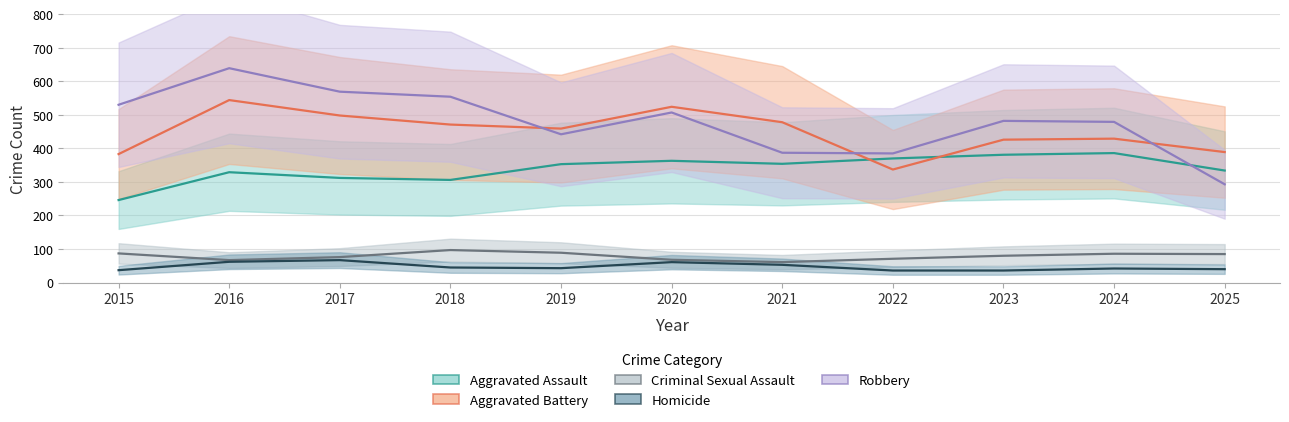

At how many categories does at least one series exceed 470?

8